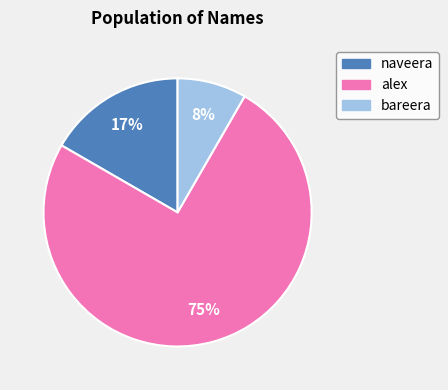

Does any single category account for the majority?

Yes